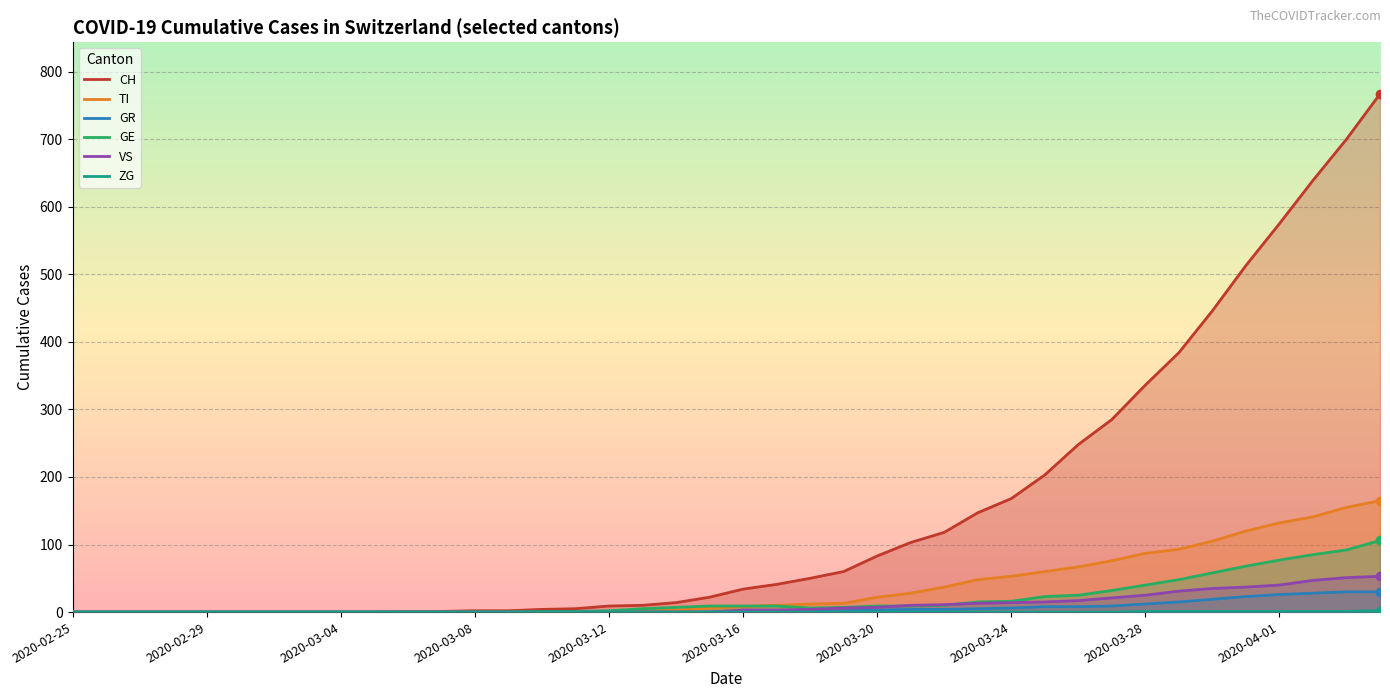

Which series has the largest total across all categories?

CH